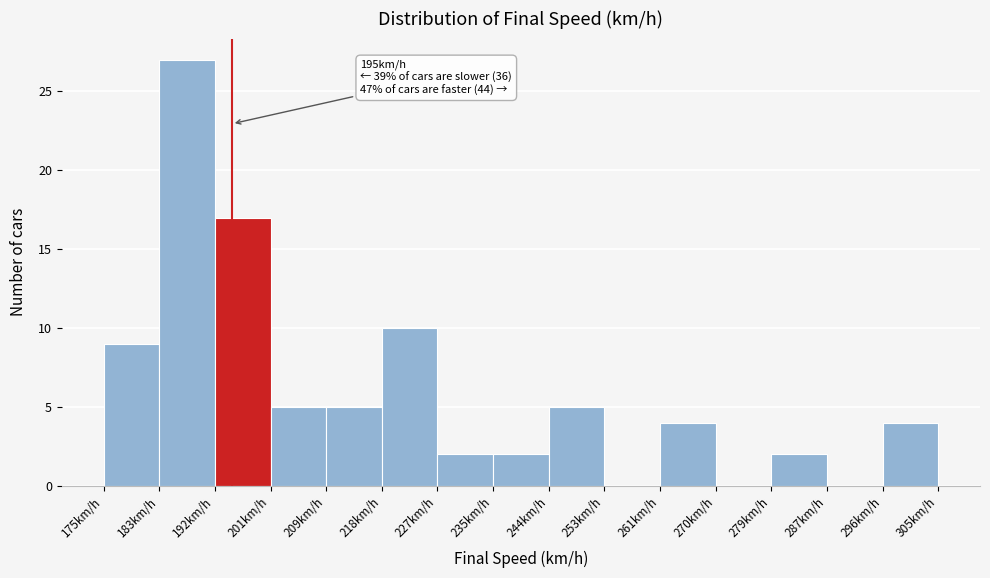

Over which range of the x-axis is the bar tallest?

184 to 192